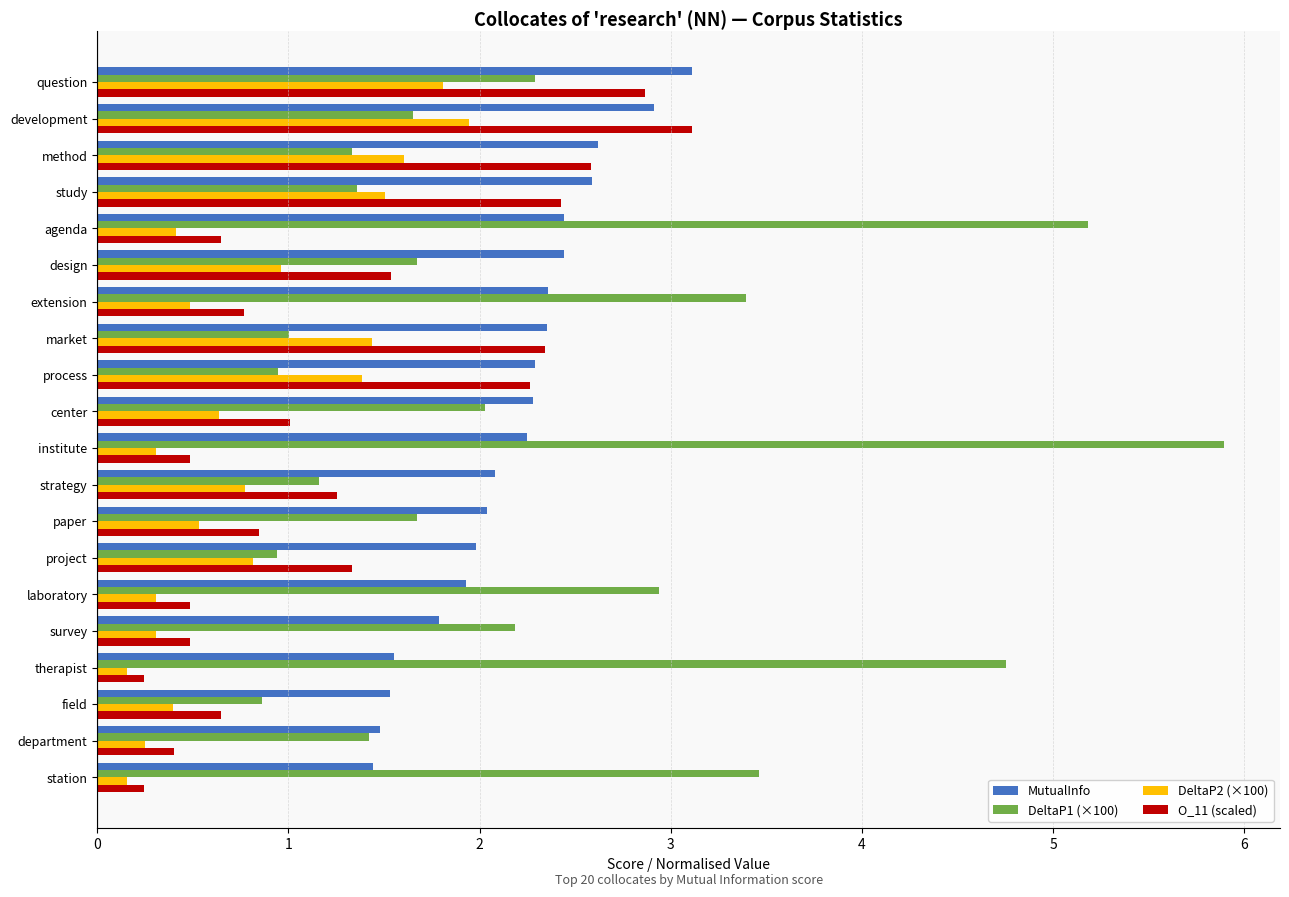

Which label corresponds to the largest value in the chart?

institute